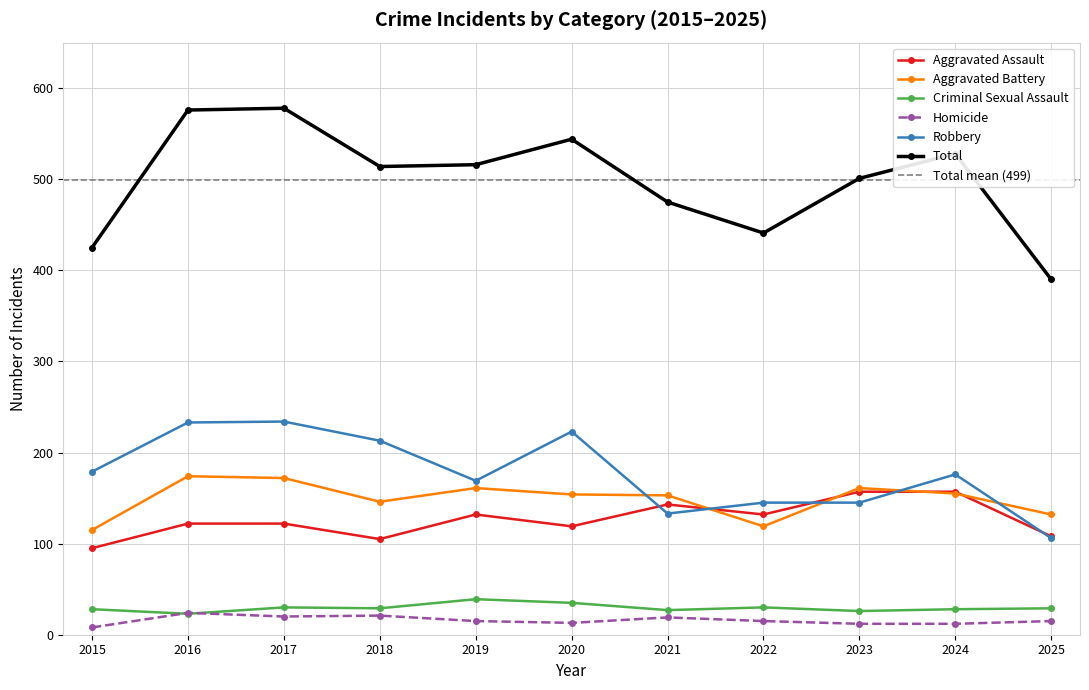

Reading left to right, transcribe all the data shown in this chart.

Aggravated Assault: 2015=95	2016=122	2017=122	2018=105	2019=132	2020=119	2021=143	2022=132	2023=157	2024=157	2025=108
Aggravated Battery: 2015=115	2016=174	2017=172	2018=146	2019=161	2020=154	2021=153	2022=119	2023=161	2024=155	2025=132
Criminal Sexual Assault: 2015=28	2016=23	2017=30	2018=29	2019=39	2020=35	2021=27	2022=30	2023=26	2024=28	2025=29
Homicide: 2015=8	2016=24	2017=20	2018=21	2019=15	2020=13	2021=19	2022=15	2023=12	2024=12	2025=15
Robbery: 2015=179	2016=233	2017=234	2018=213	2019=169	2020=223	2021=133	2022=145	2023=145	2024=176	2025=106
Total: 2015=425	2016=576	2017=578	2018=514	2019=516	2020=544	2021=475	2022=441	2023=501	2024=528	2025=390